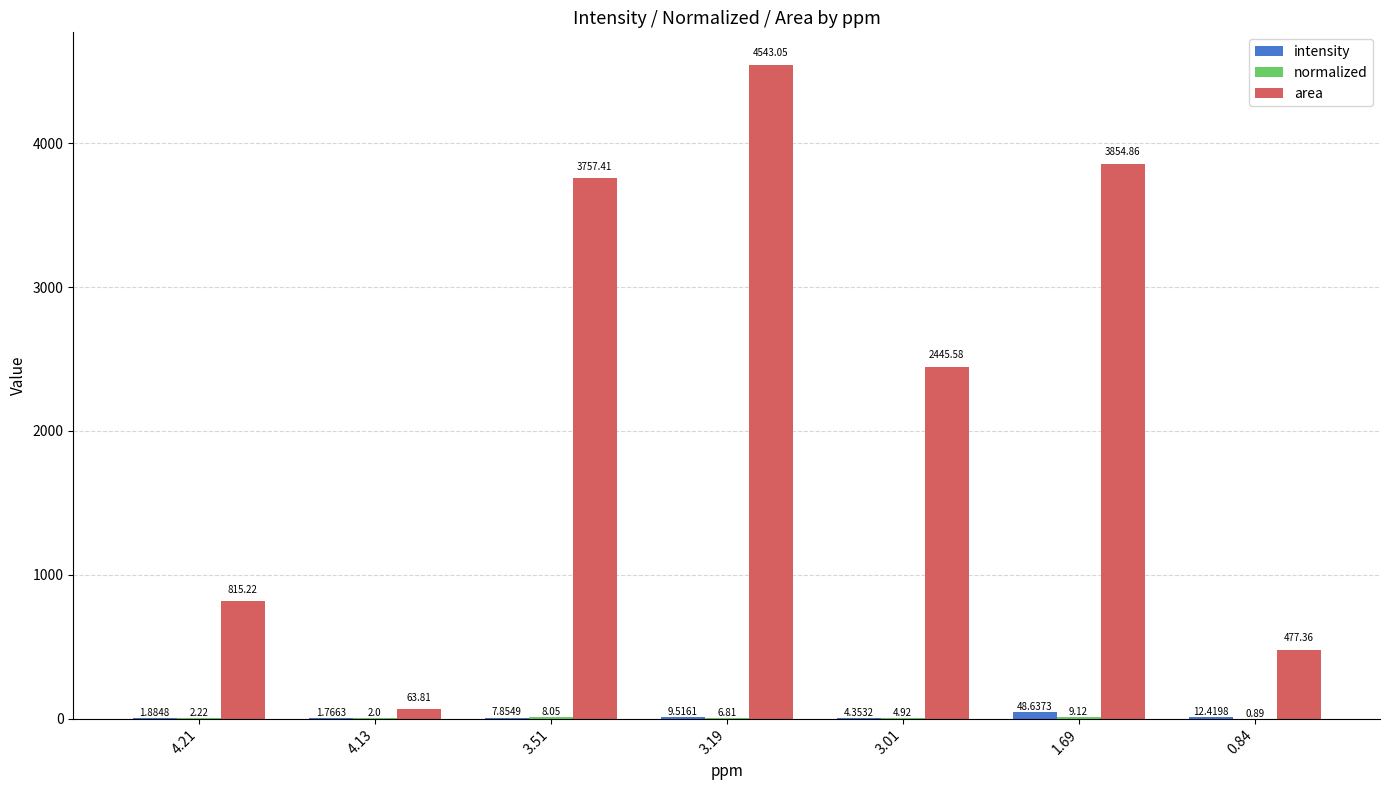

What is the sum of the area values at 3.01 and 0.84?

2922.9